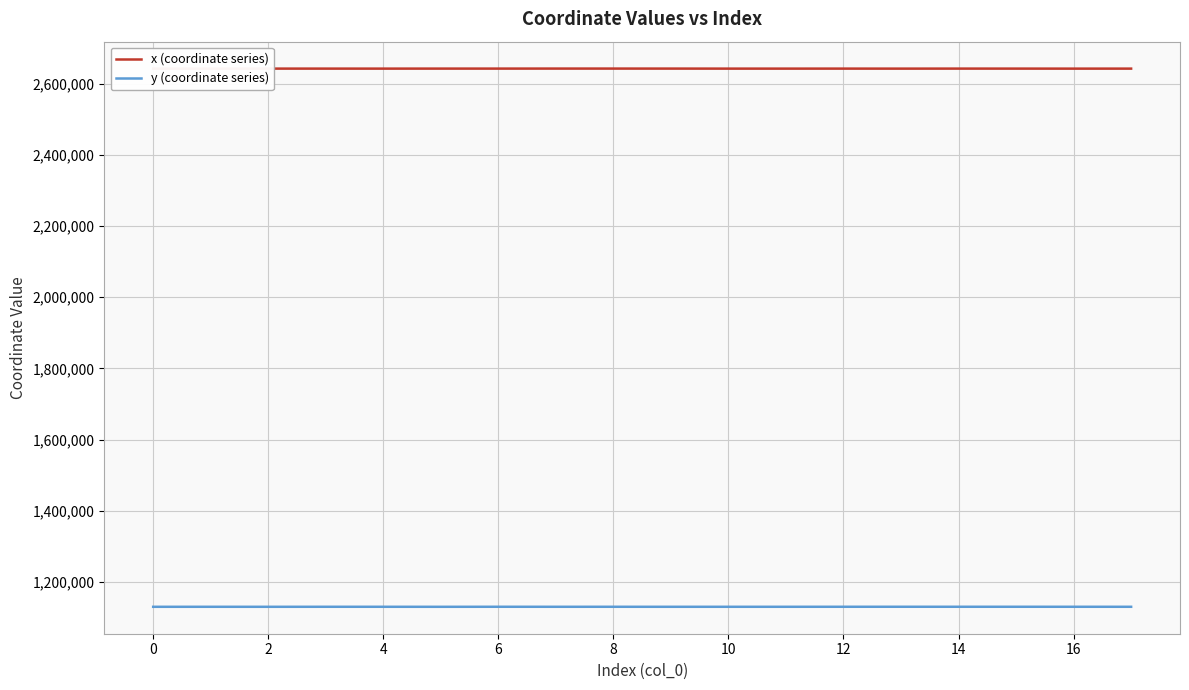

What is the smallest value displayed?

1130236.1